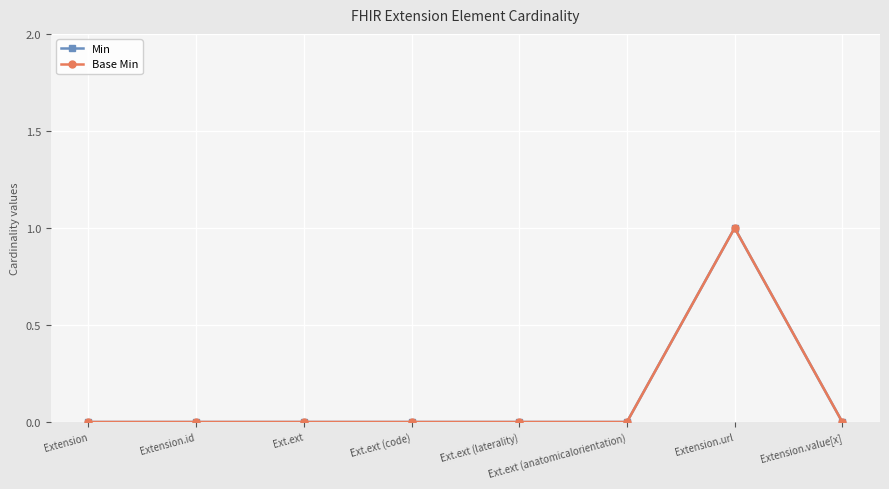

At which category is the sum across all series the highest?

Extension.url